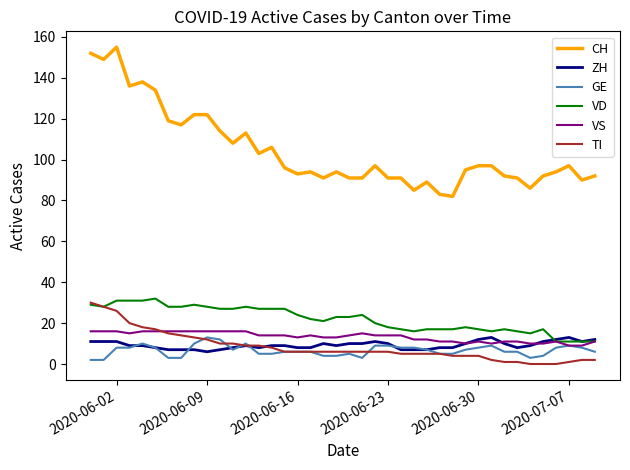

True or false: VD and CH intersect in this chart.

False